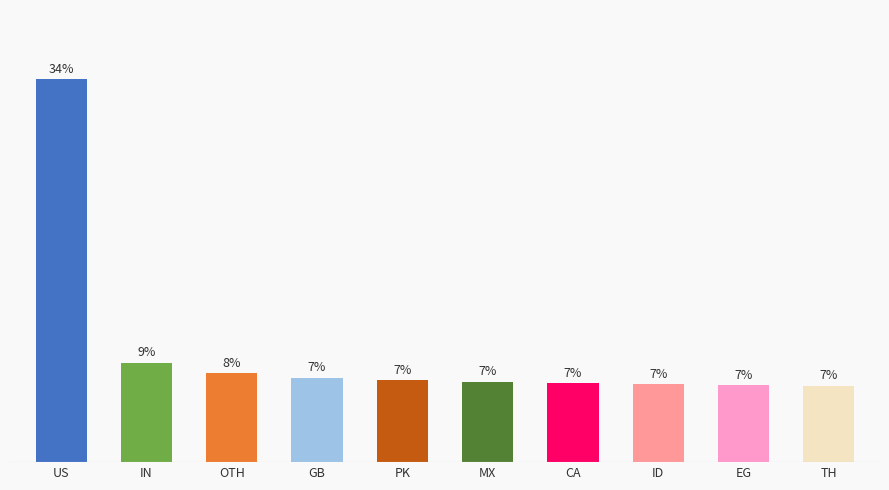

At which label does the data first exceed 7?

US